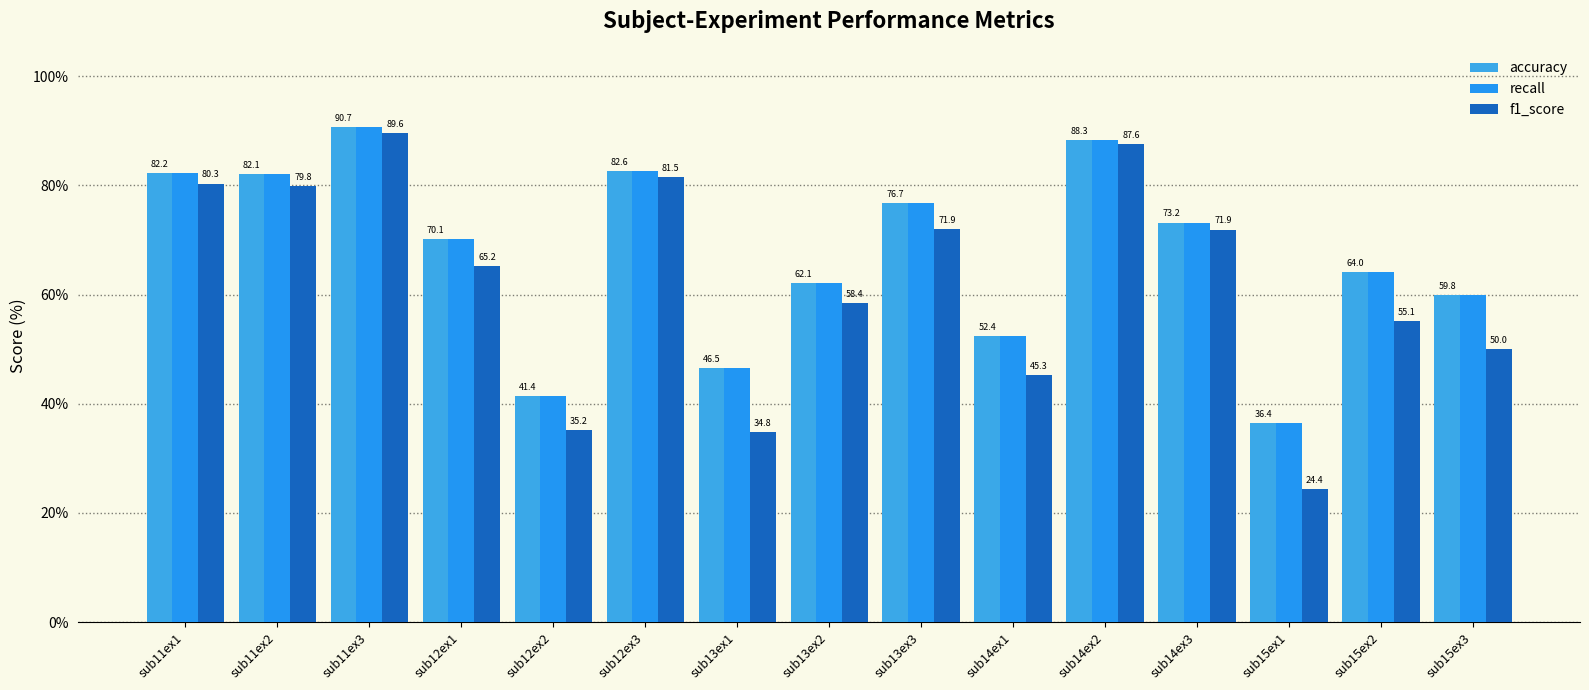

What position from the right is sub12ex3?

10